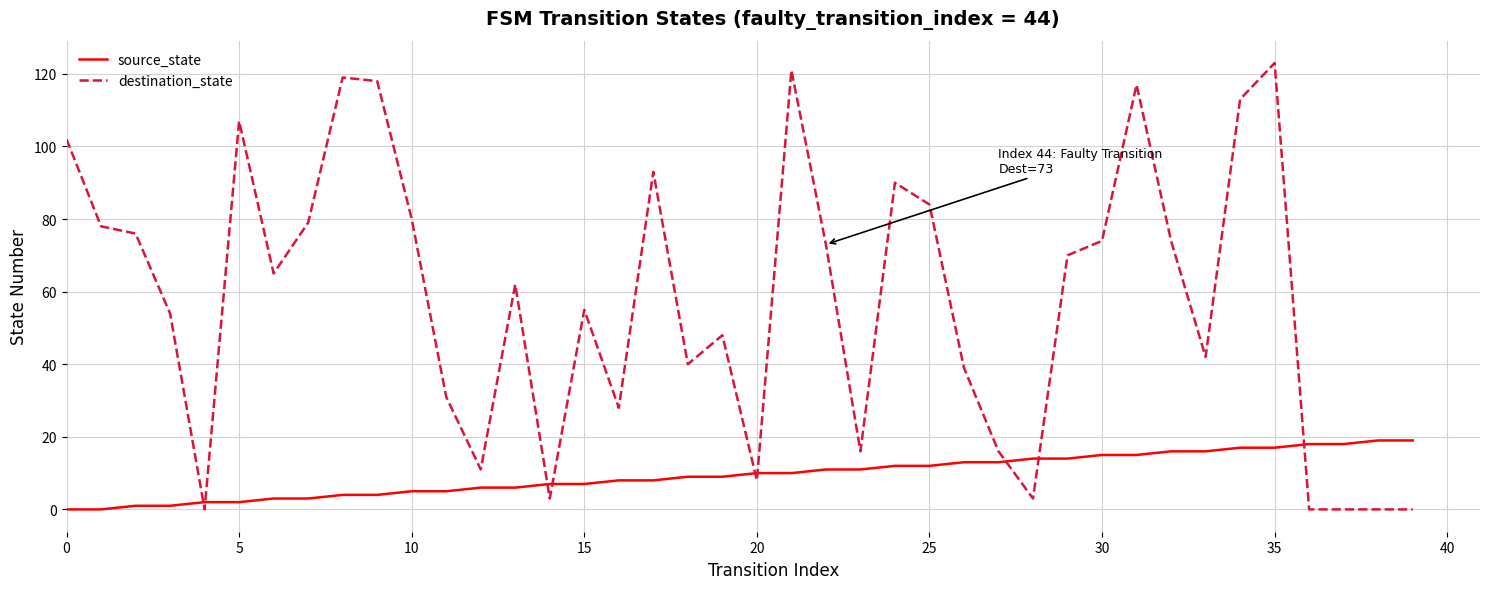

Which series has the largest range (max minus min)?

destination_state